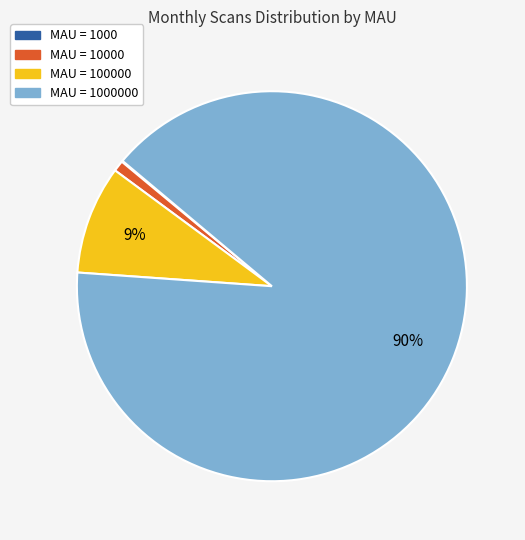

To the nearest percent, what is the average slice percentage?

25%